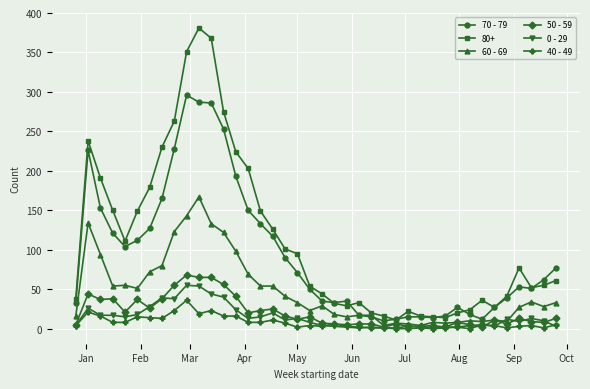

Which series has the widest spread of values?

80+